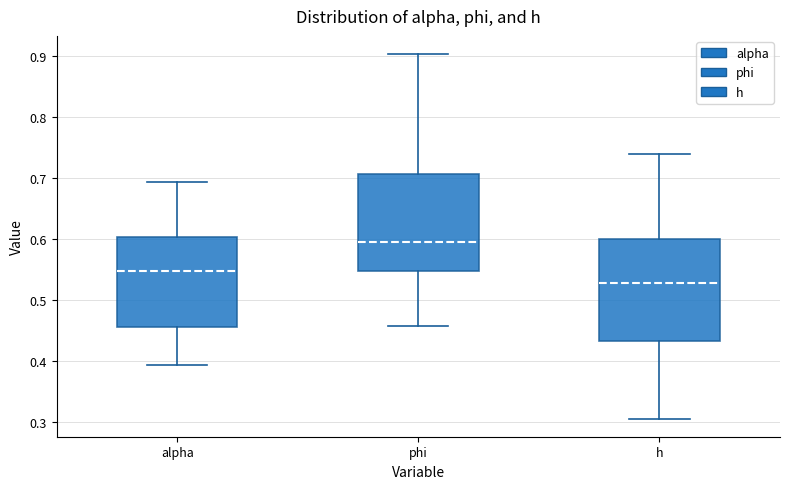

Reading left to right, transcribe this box plot: for each box, give where its median line is, the range the box spans, and where its two whiskers end, as read against the y-axis. The values are not printed on the chart, so give them approximately, as read against the axis.

alpha: median 0.55, box 0.46 to 0.60, whiskers 0.39 to 0.69
phi: median 0.59, box 0.55 to 0.71, whiskers 0.46 to 0.90
h: median 0.53, box 0.43 to 0.60, whiskers 0.31 to 0.74